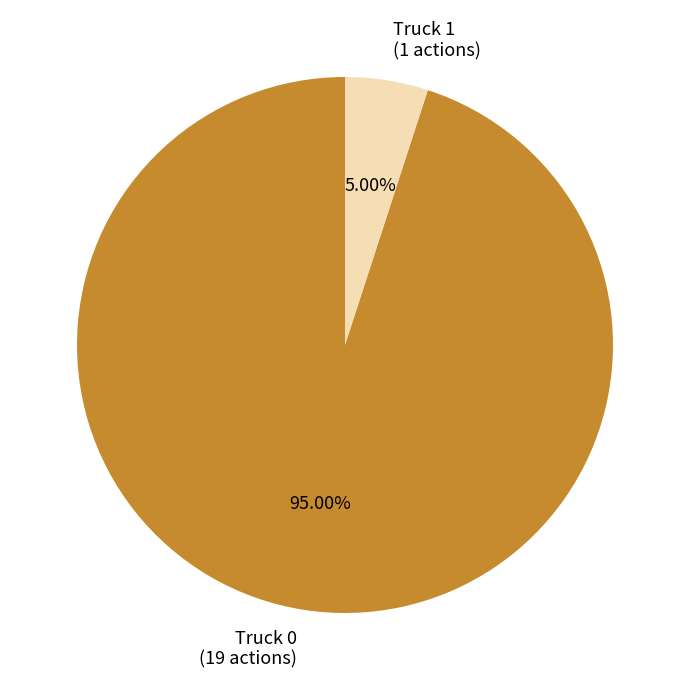

True or false: Truck 0 accounts for 99% of the total.

False